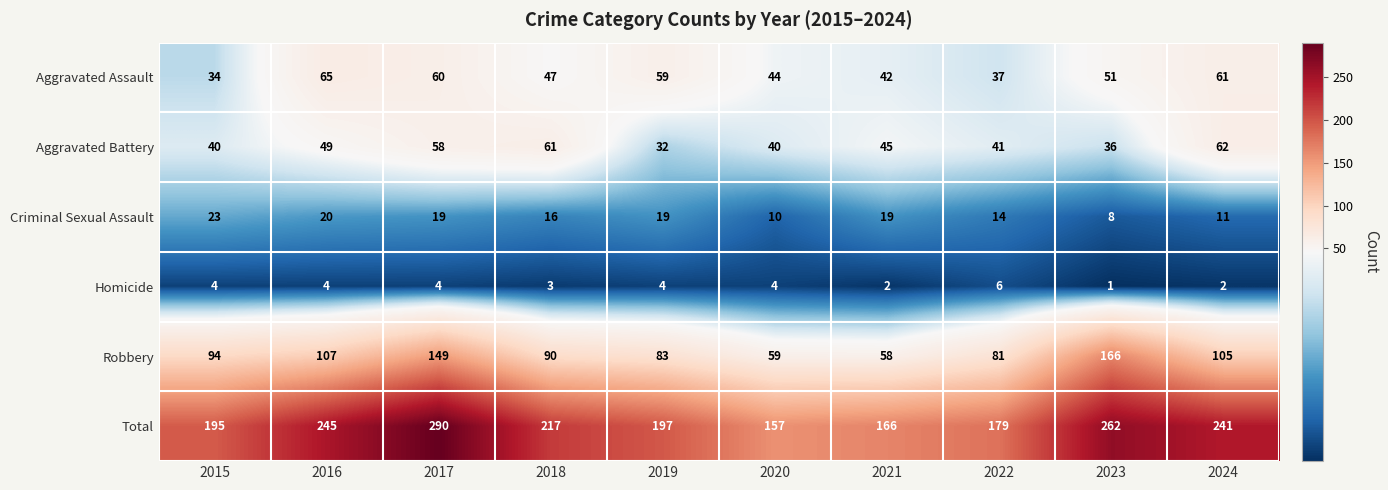

What is the difference between the maximum and minimum values in the Homicide series?

5